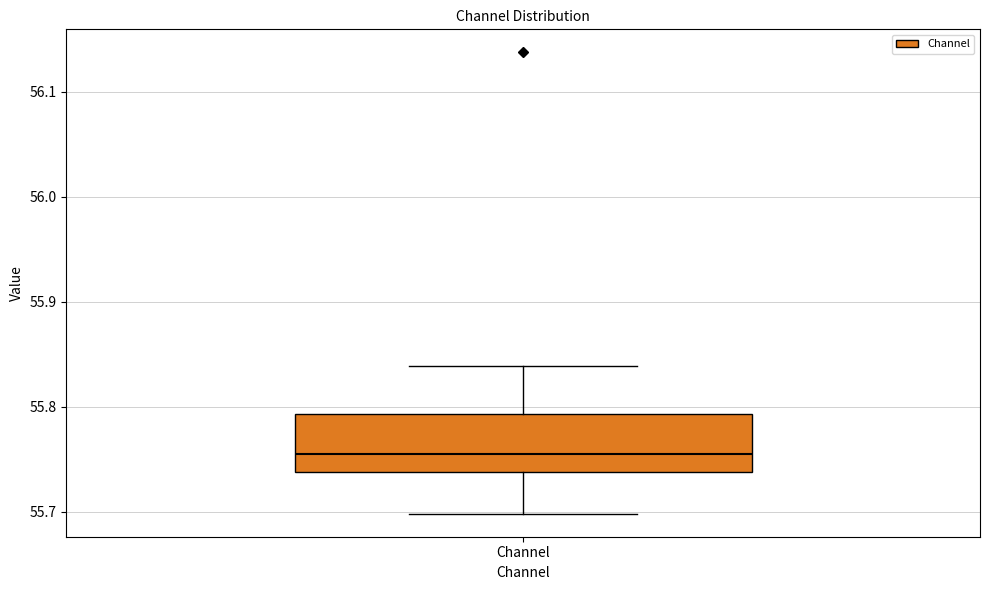

Where is the upper edge of the box for Channel on the y-axis? The values are not printed on the chart, so give them approximately, as read against the axis.

55.79